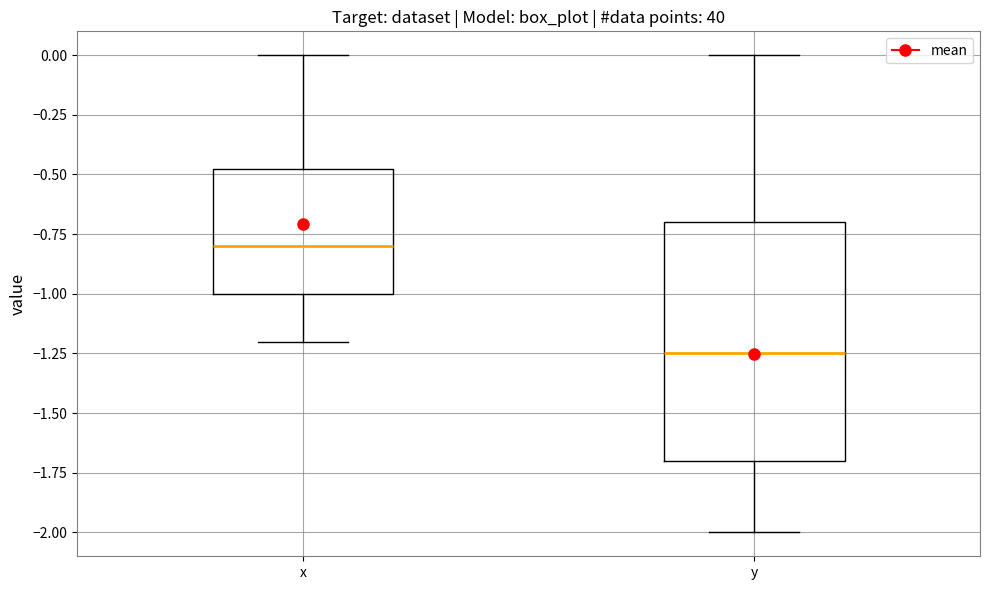

Which box's median line is the lowest?

y